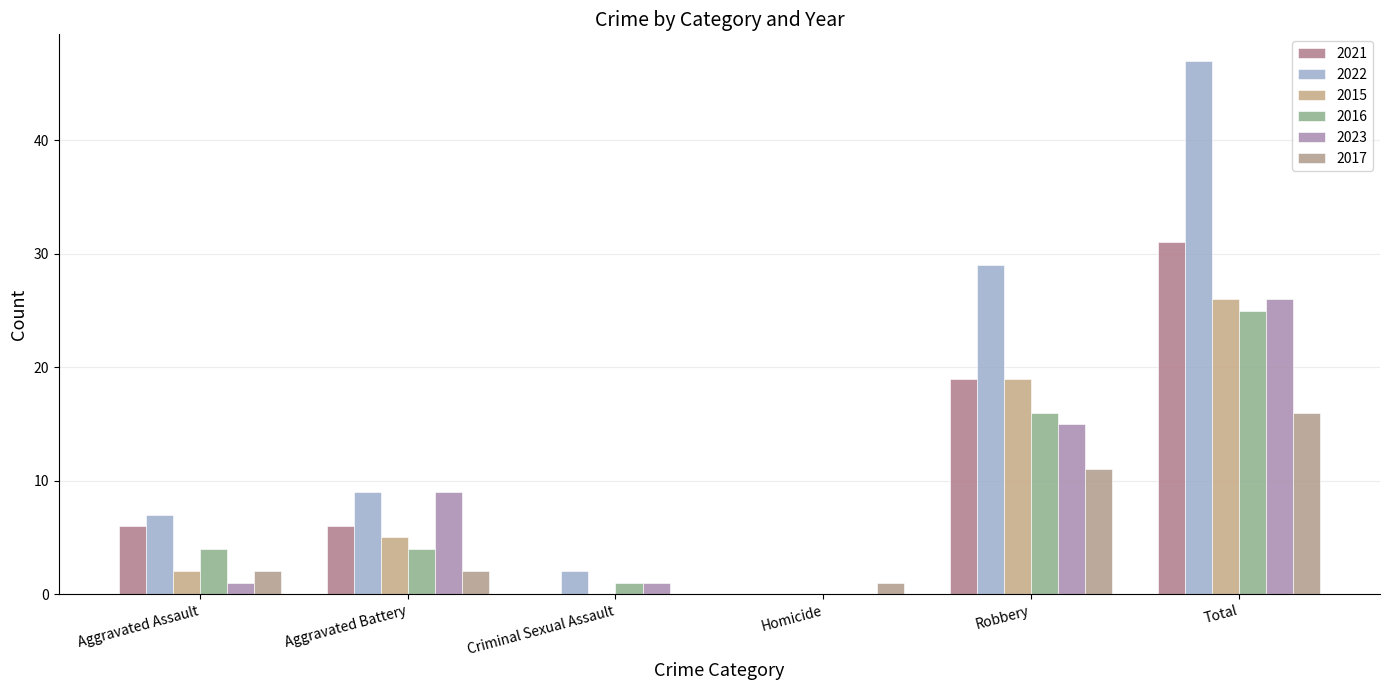

True or false: 2022 has a value of 29 at Robbery.

True